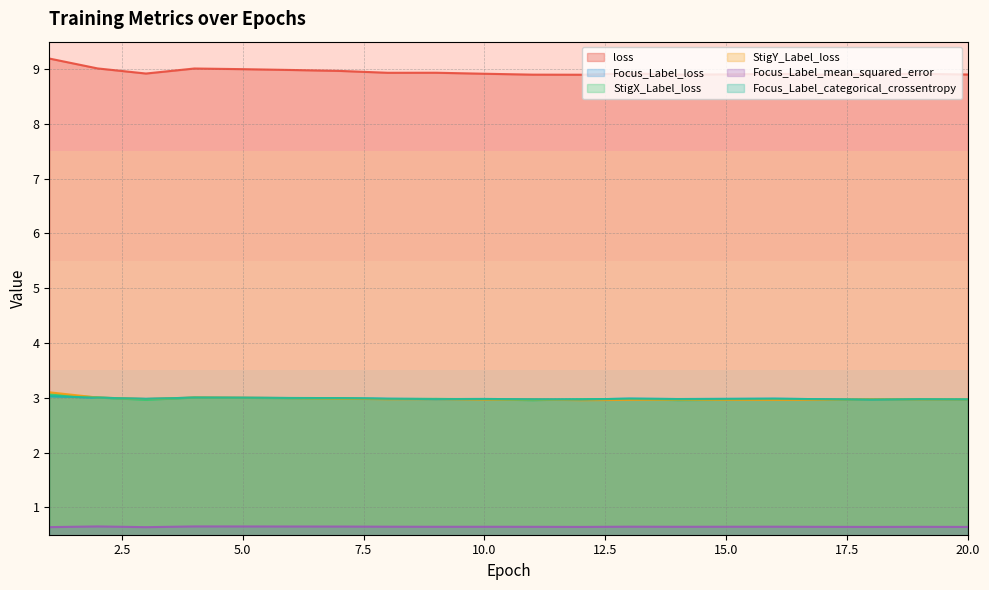

The value of StigX_Label_loss at 1 is 1.8. True or false?

False